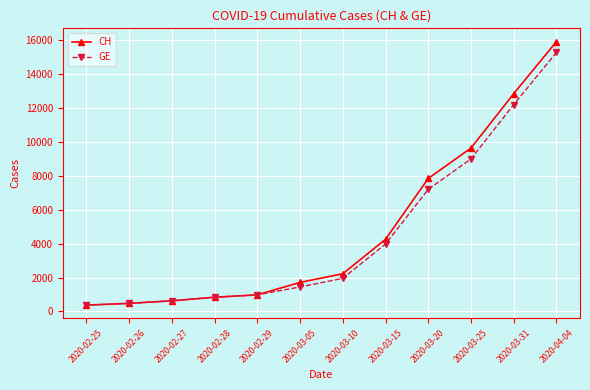

Which series changed the most between 2020-03-10 and 2020-03-15?

CH